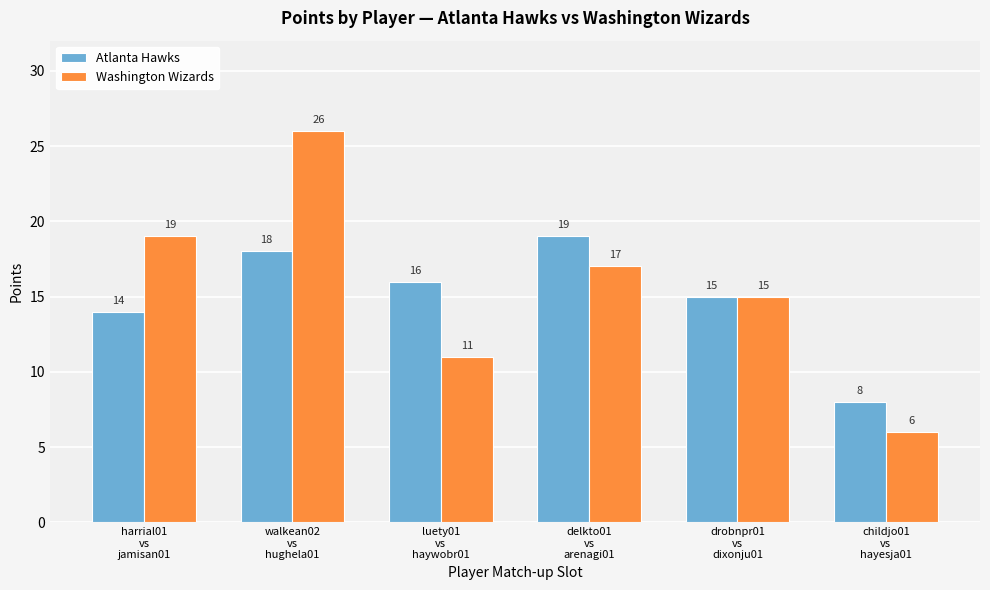

What is the difference between the second highest and second lowest values in the Atlanta Hawks series?

4